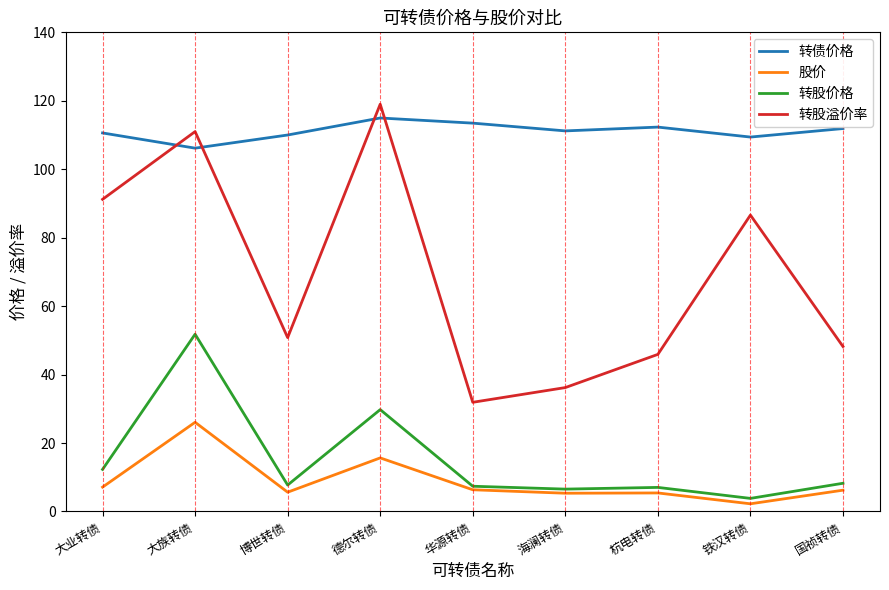

What position from the right is 杭电转债?

3